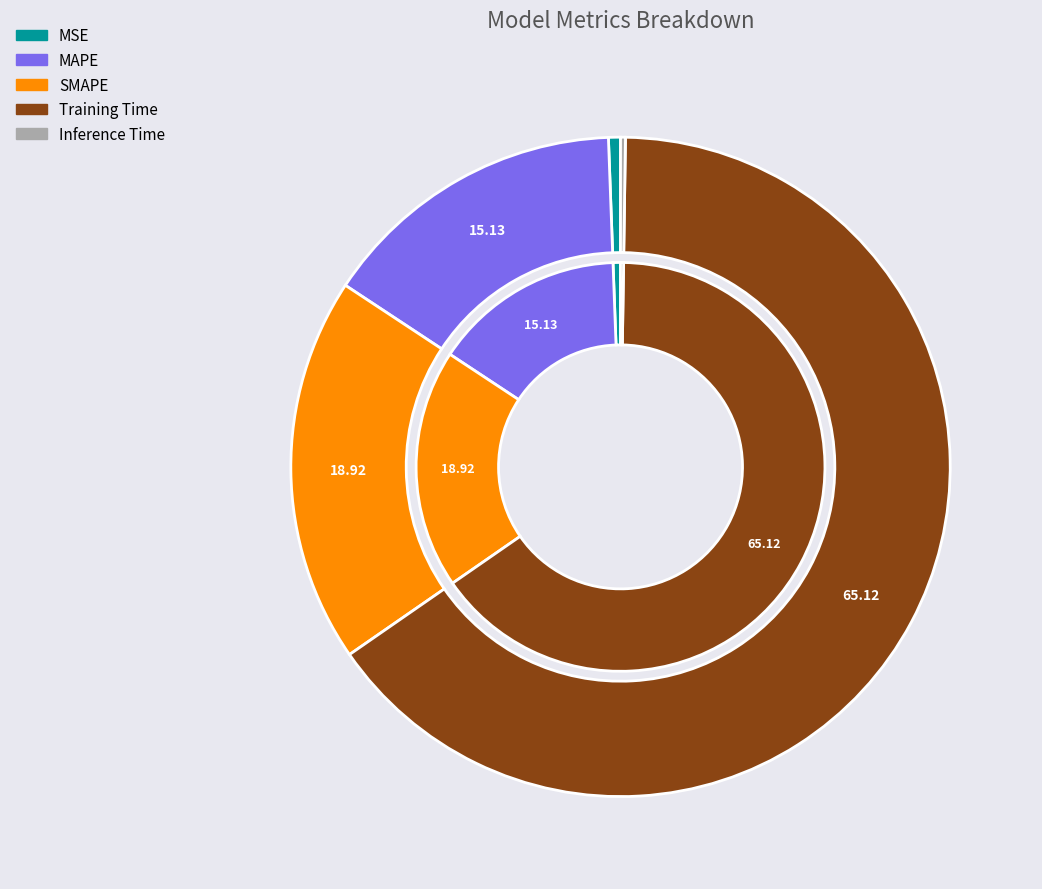

Does any single category account for the majority?

Yes